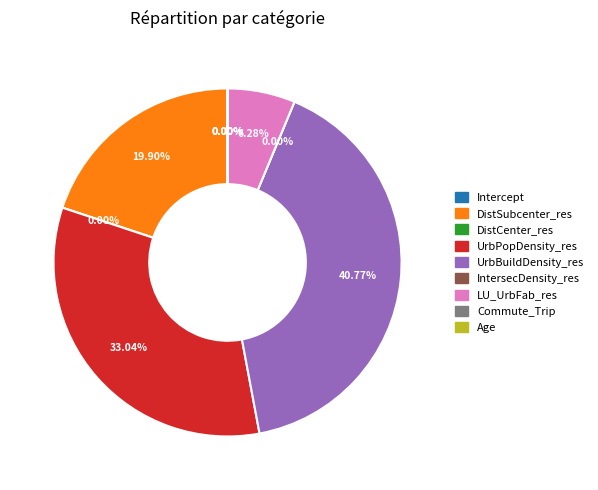

What is the largest slice in the pie chart?

UrbBuildDensity_res